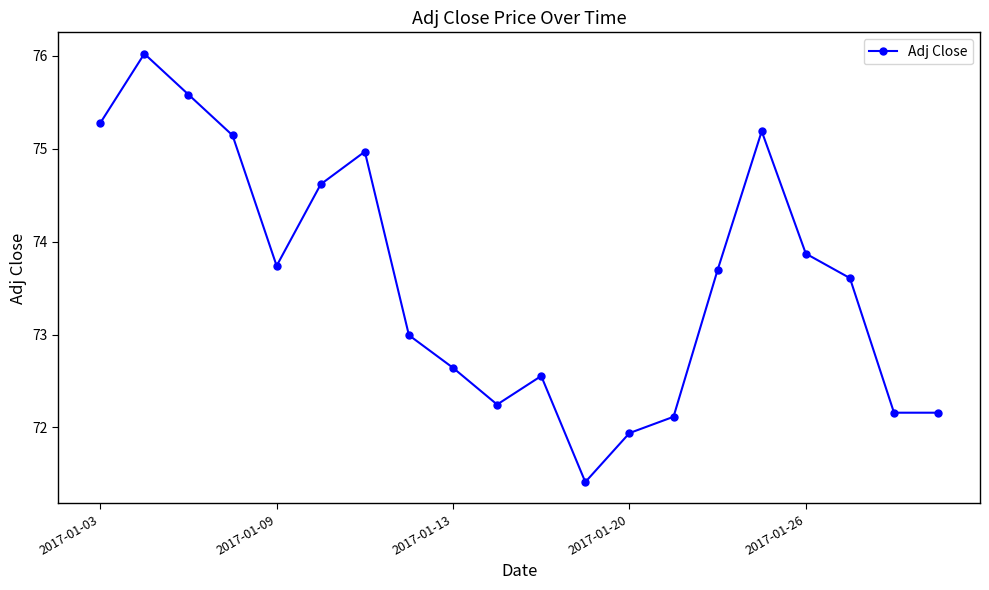

Does the chart display data point markers on the line(s)?

Yes